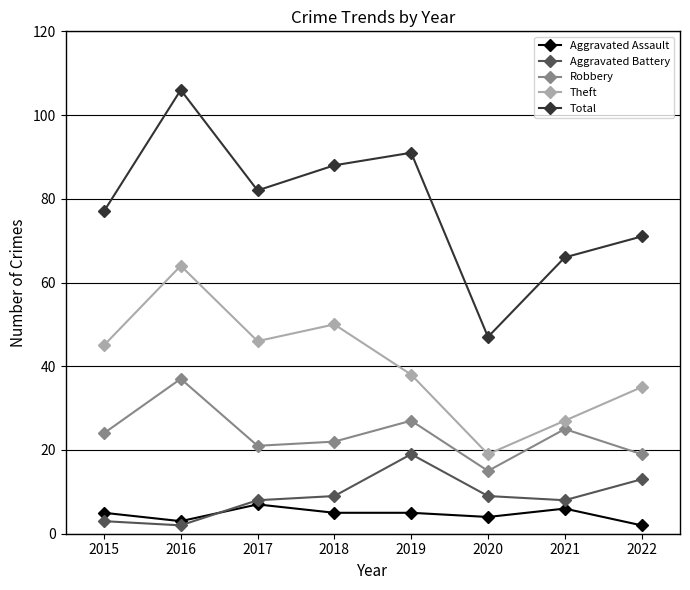

The value of Aggravated Battery at 2015 is 3. True or false?

True